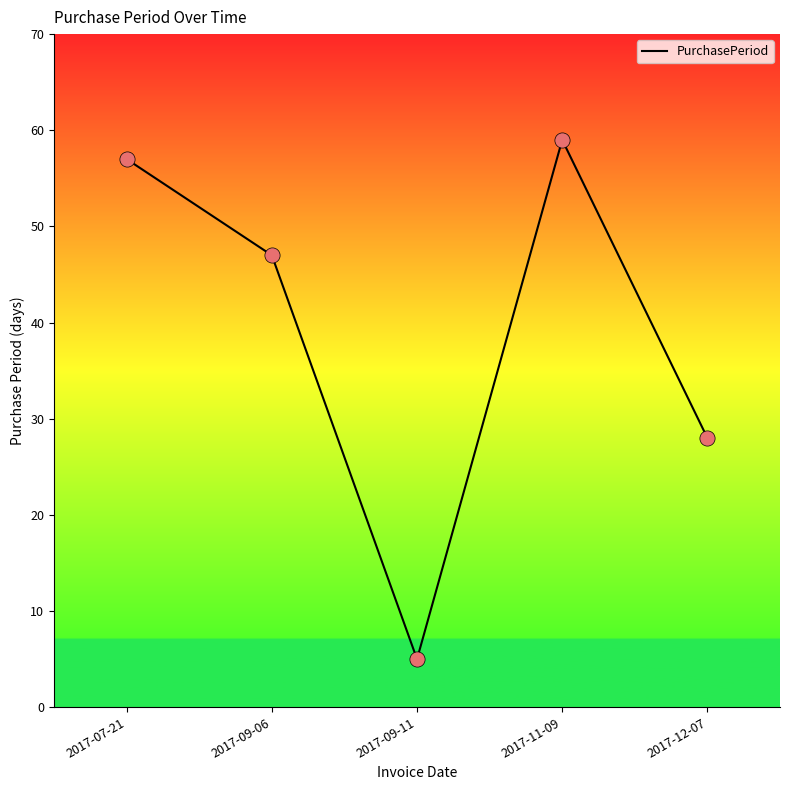

Approximately how many times larger is the value at 2017-07-21 compared to 2017-09-11?

11.4